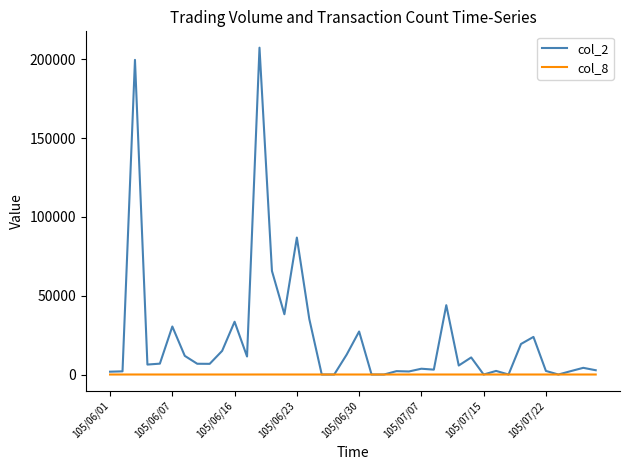

Rank the series by their average value, from lowest to highest.

col_8, col_2